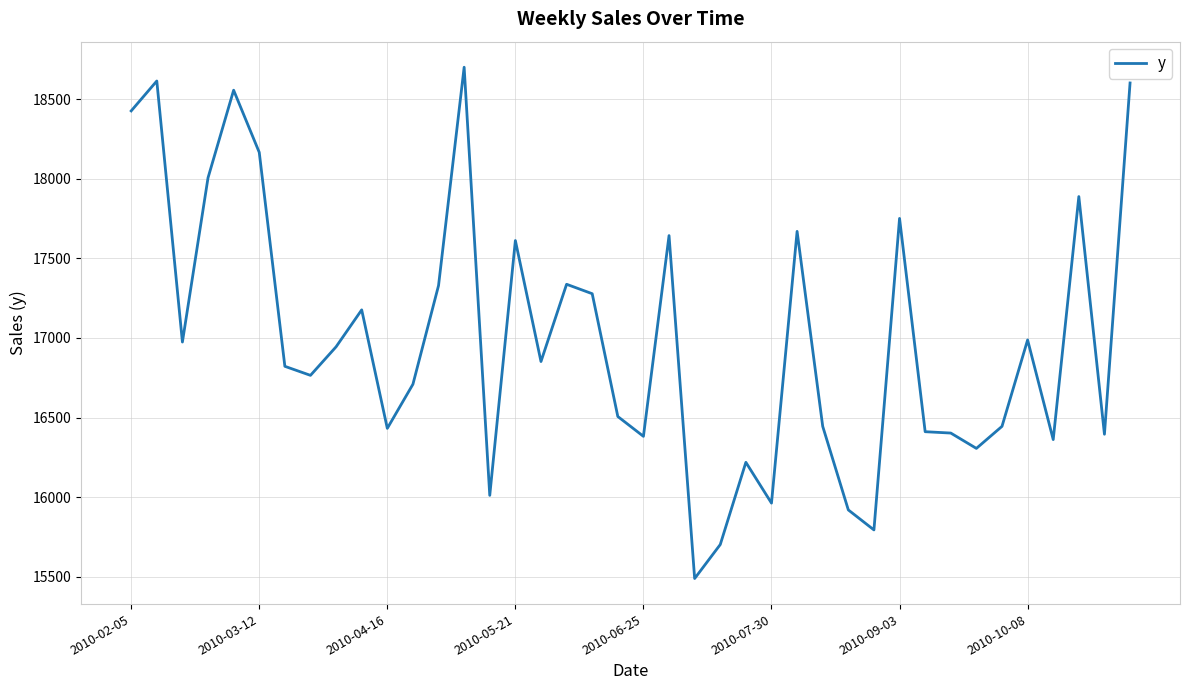

What is the maximum value shown in the chart?

18700.0